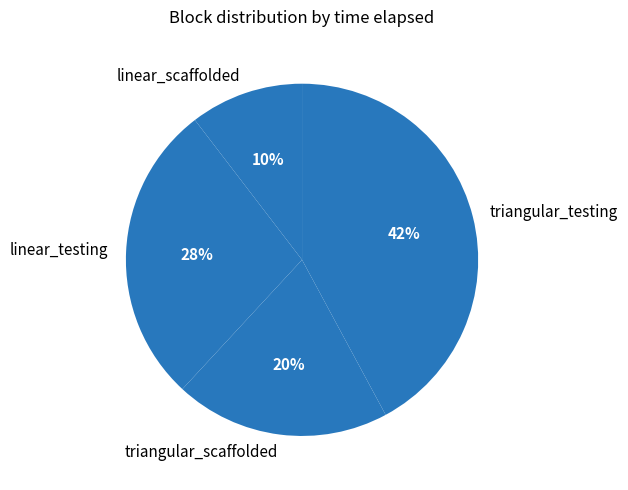

Count the number of slices in the pie.

4